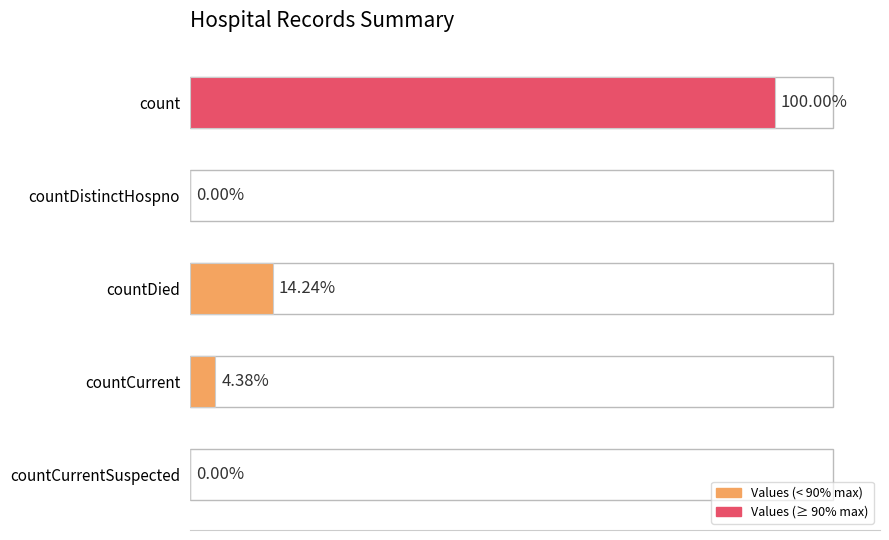

Are the bars horizontal?

Yes